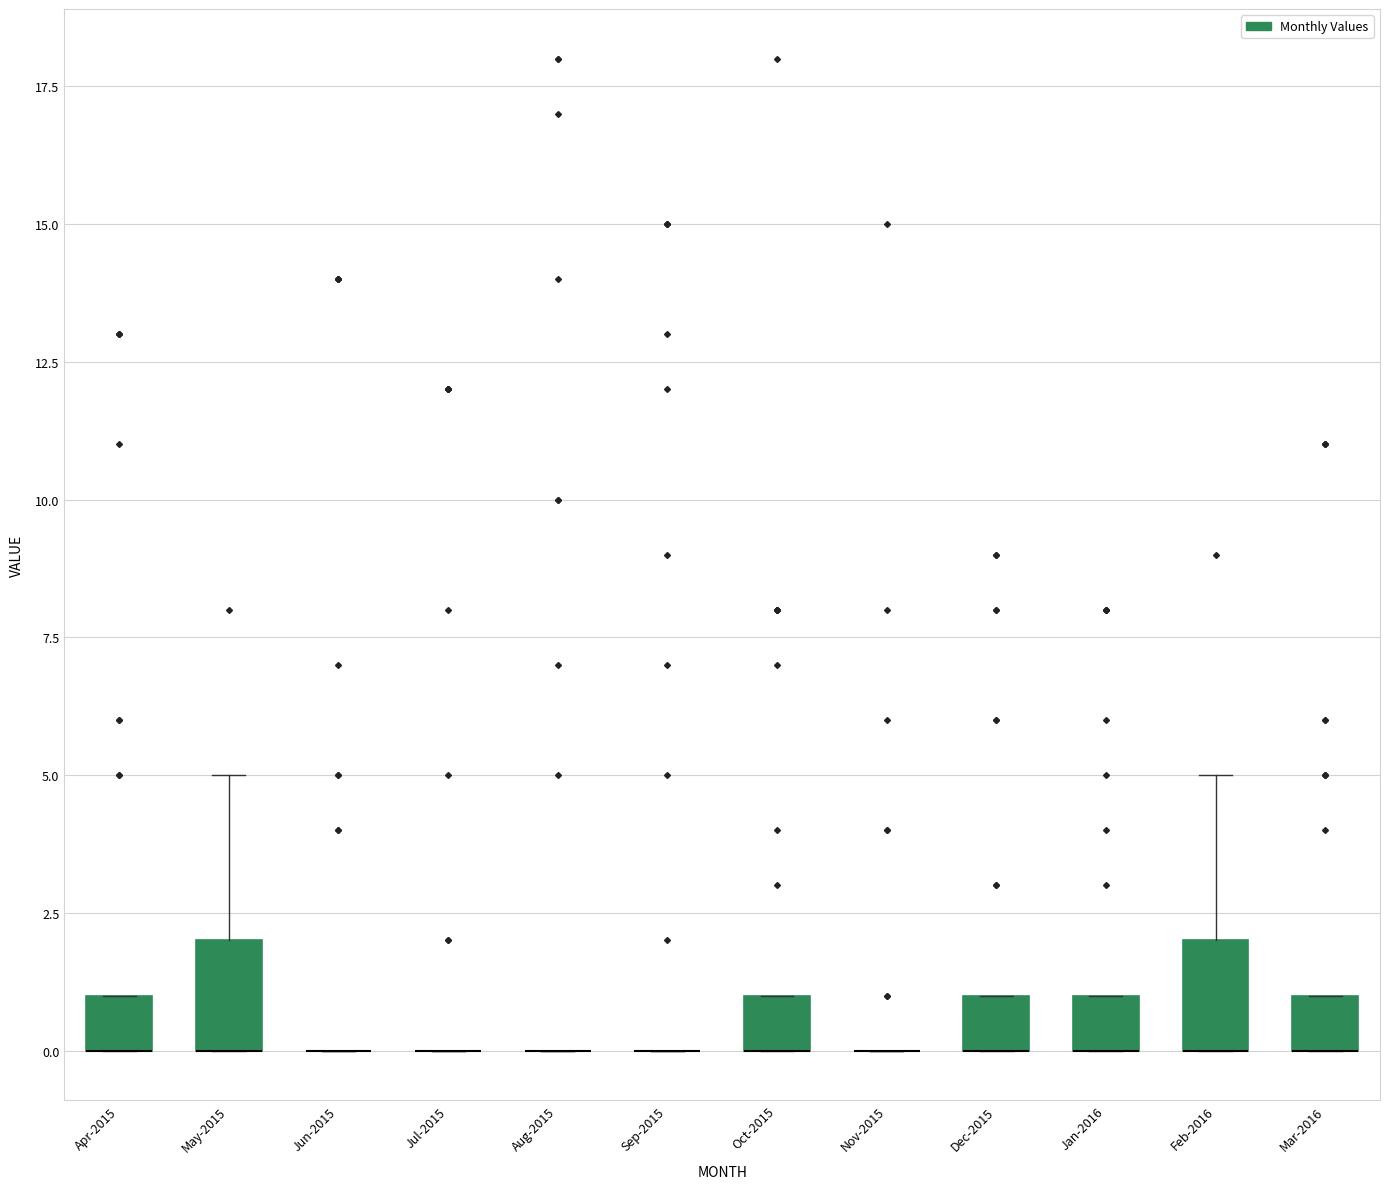

Reading left to right, transcribe this box plot: for each box, give where its median line is, the range the box spans, and where its two whiskers end, as read against the y-axis. The values are not printed on the chart, so give them approximately, as read against the axis.

Apr-2015: median 0 (drawn on the box's lower edge), box 0 to 1, whiskers 0 to 1
May-2015: median 0 (drawn on the box's lower edge), box 0 to 2, whiskers 0 to 5
Jun-2015: box collapsed to a line at 0, whiskers 0 to 0
Jul-2015: box collapsed to a line at 0, whiskers 0 to 0
Aug-2015: box collapsed to a line at 0, whiskers 0 to 0
Sep-2015: box collapsed to a line at 0, whiskers 0 to 0
Oct-2015: median 0 (drawn on the box's lower edge), box 0 to 1, whiskers 0 to 1
Nov-2015: box collapsed to a line at 0, whiskers 0 to 0
Dec-2015: median 0 (drawn on the box's lower edge), box 0 to 1, whiskers 0 to 1
Jan-2016: median 0 (drawn on the box's lower edge), box 0 to 1, whiskers 0 to 1
Feb-2016: median 0 (drawn on the box's lower edge), box 0 to 2, whiskers 0 to 5
Mar-2016: median 0 (drawn on the box's lower edge), box 0 to 1, whiskers 0 to 1